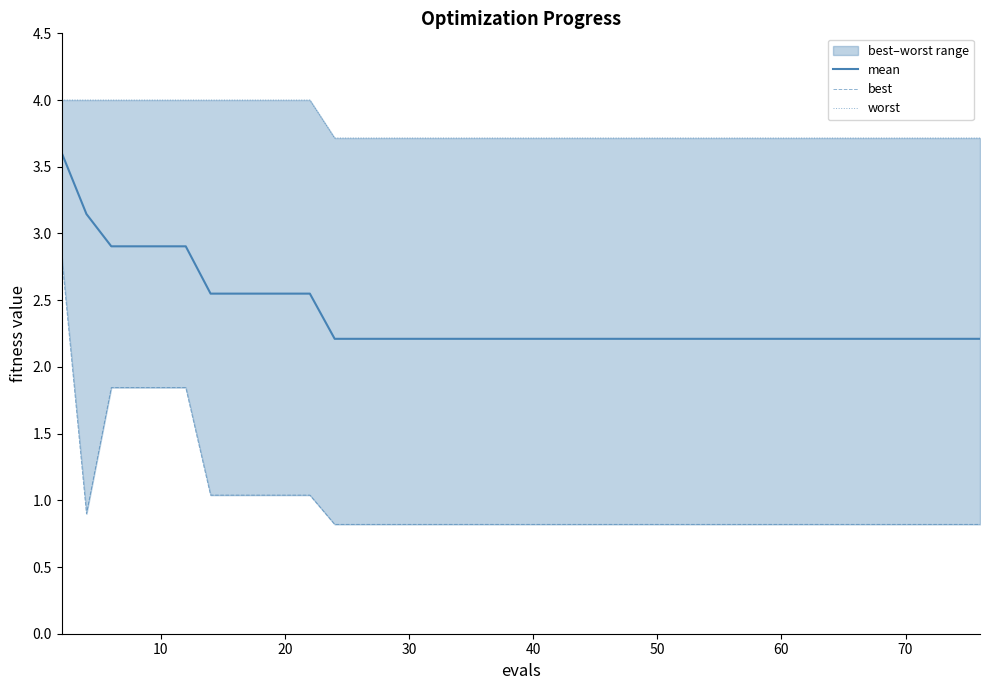

What is the value of the worst point at the 18th from the left?

3.7